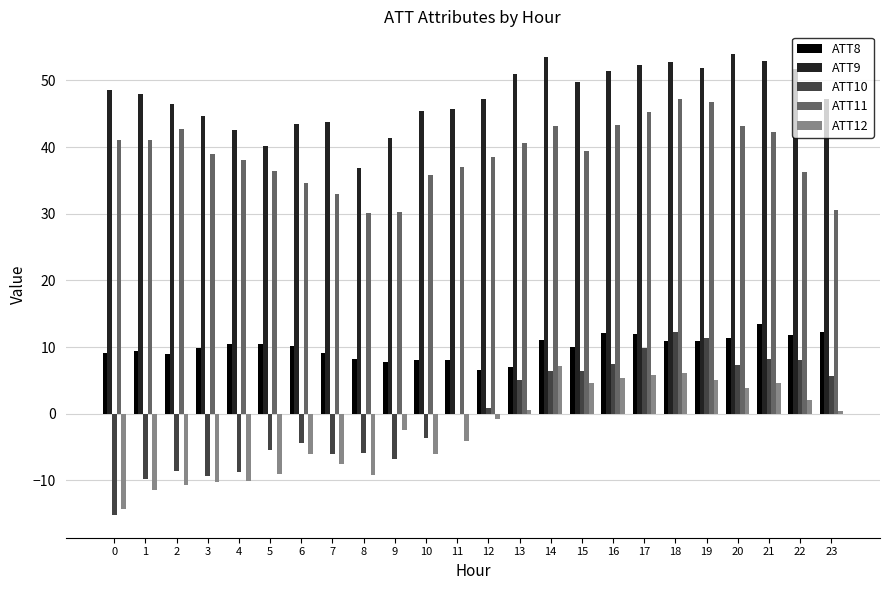

What is the sum of the ATT8 values at 19 and 22?

22.8